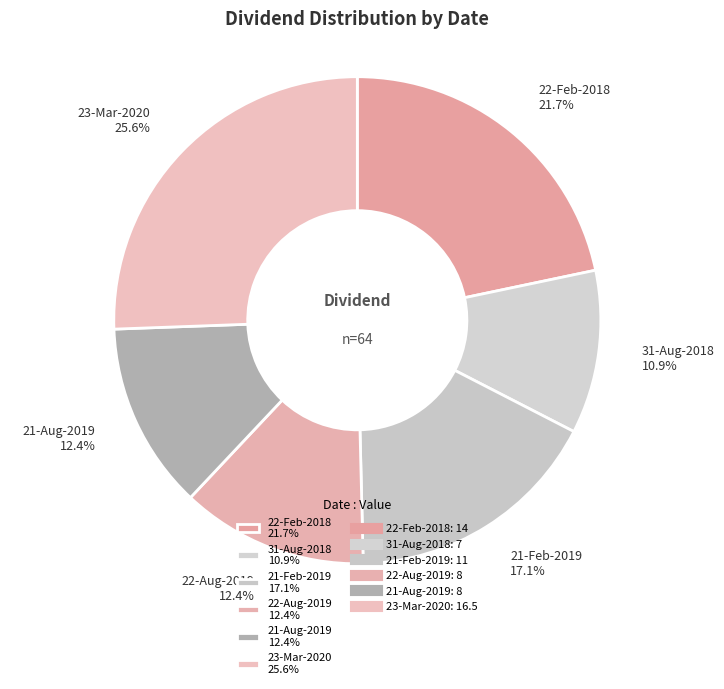

To the nearest percent, what is the combined percentage of 31-Aug-2018 and 23-Mar-2020?

36%